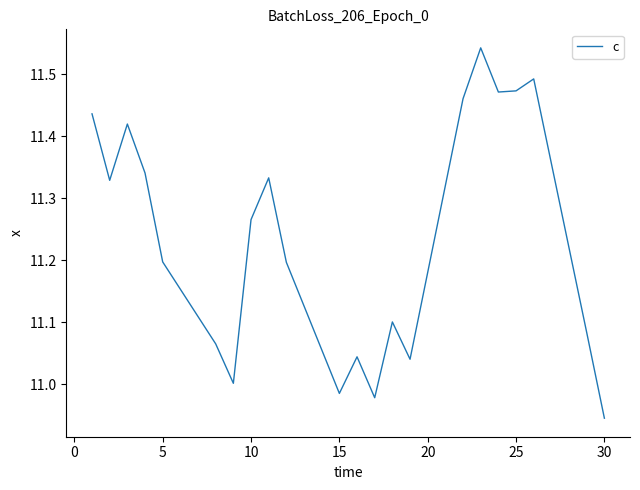

What is the difference between the maximum and minimum values?

0.6